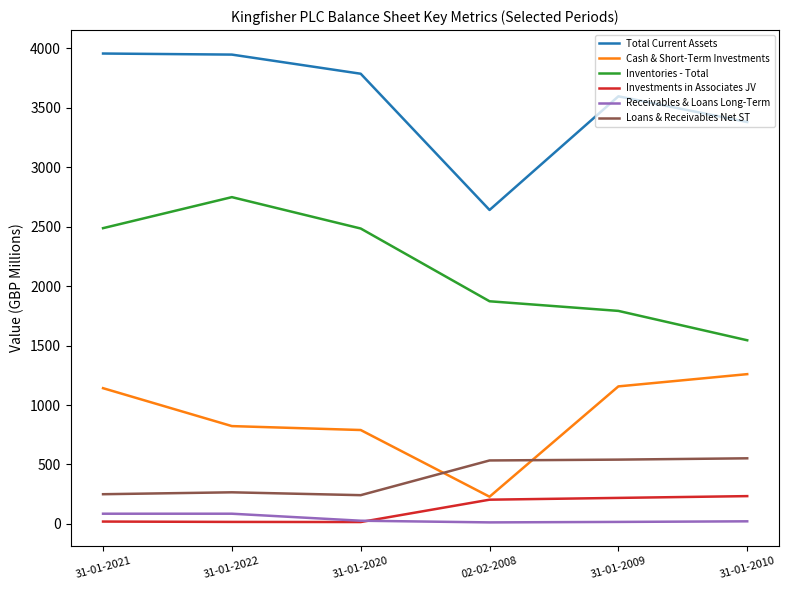

The Inventories - Total series shows 2488 at 31-01-2021. True or false?

True